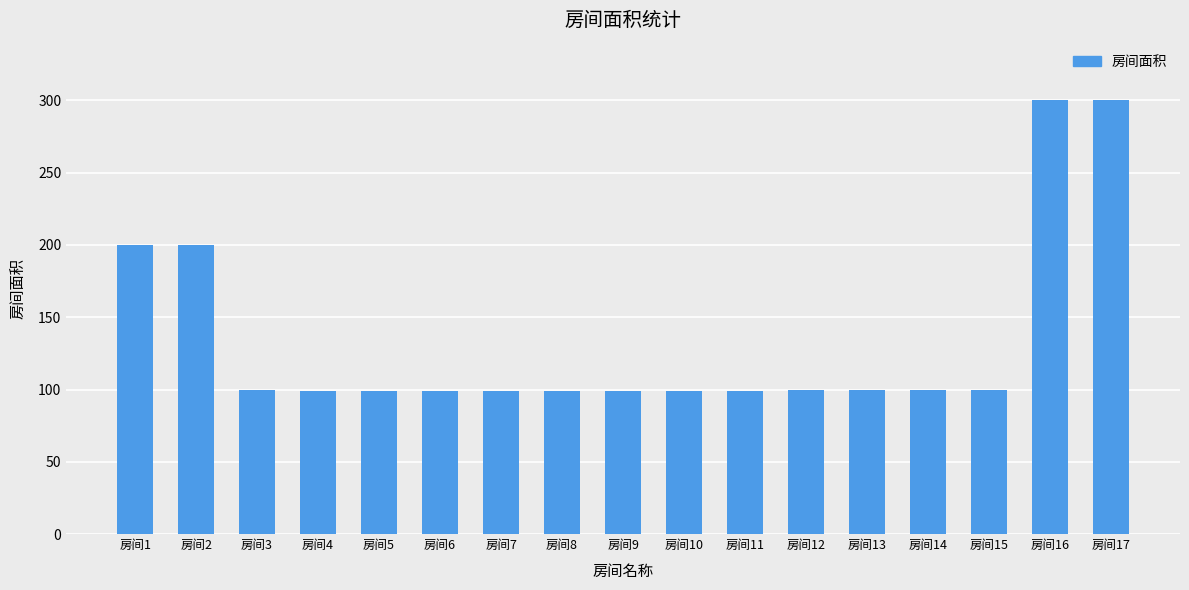

True or false: the data shows 161 at 房间15.

False